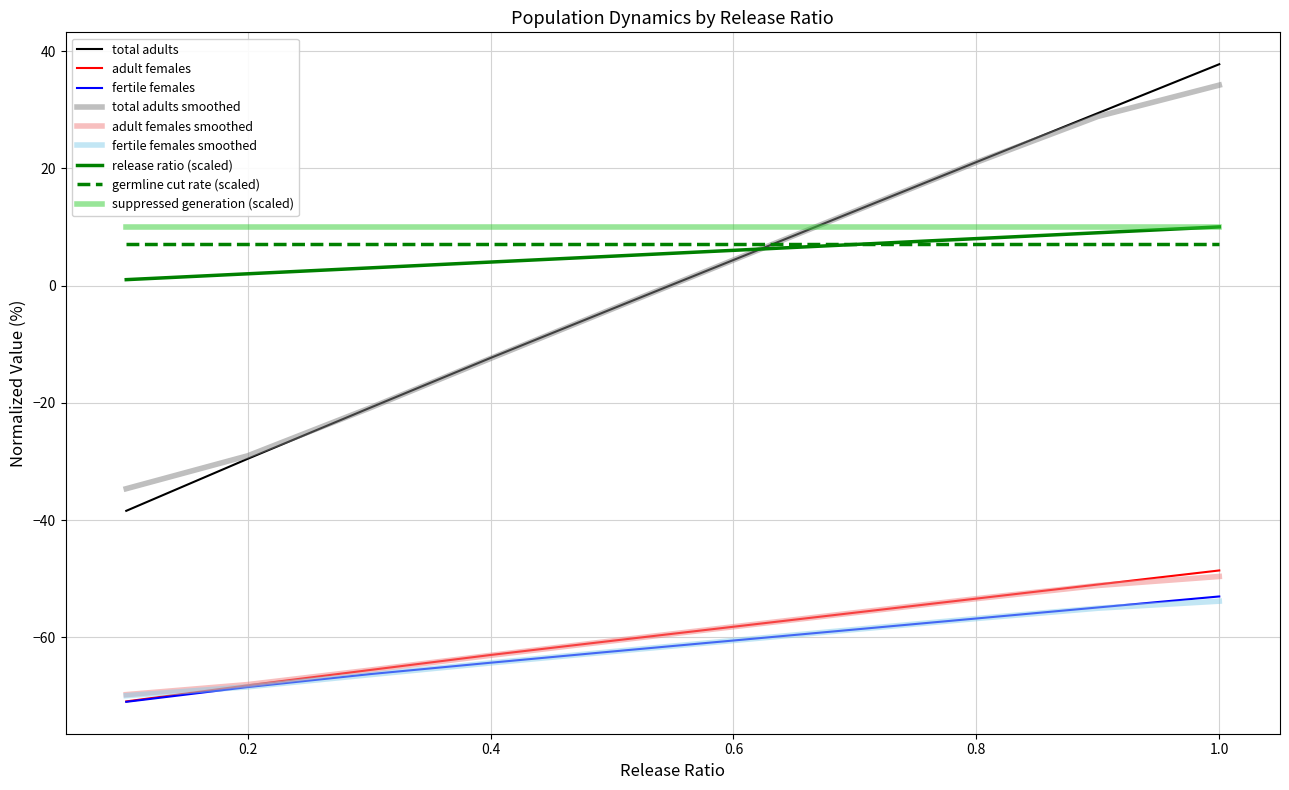

True or false: fertile females and germline cut rate (scaled) cross at least once.

False